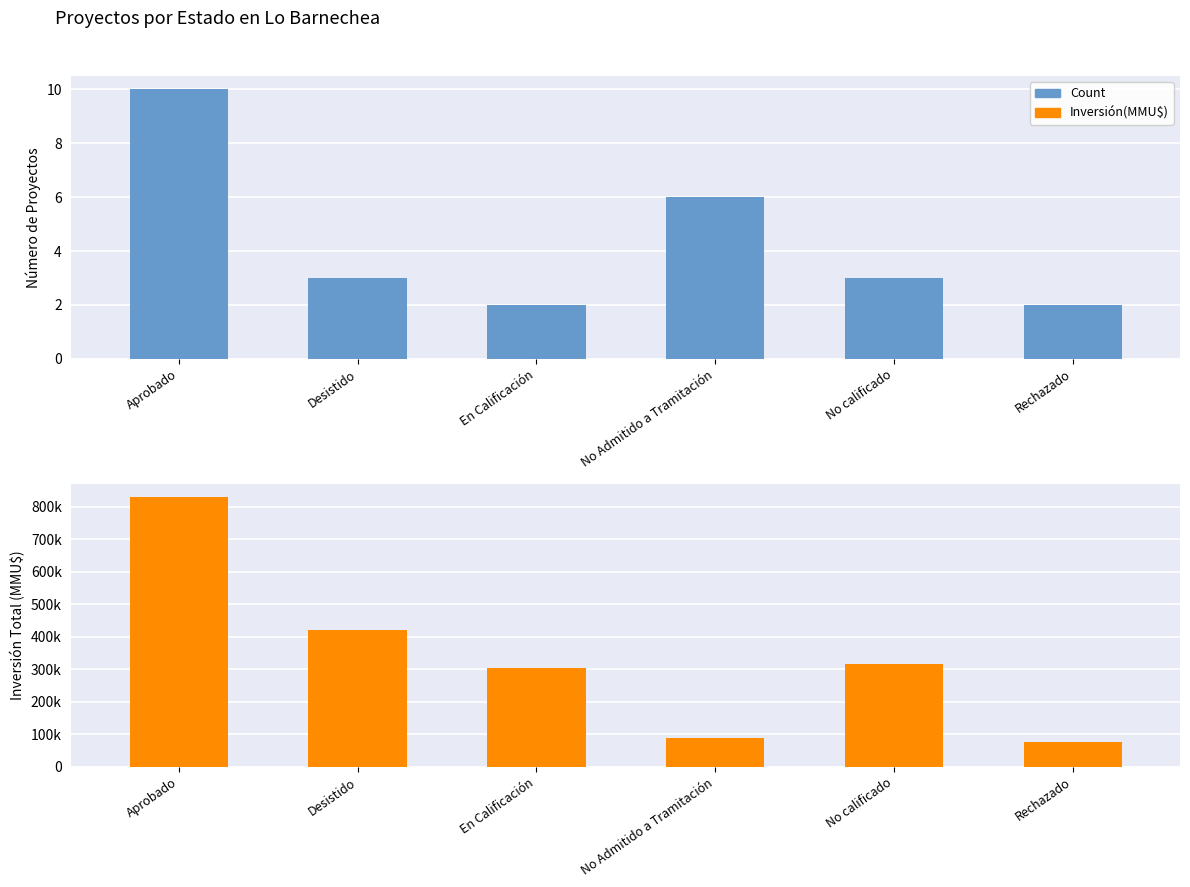

Reading right to left, transcribe all the data shown in this chart.

Count: Rechazado=2	No calificado=3	No Admitido a Tramitación=6	En Calificación=2	Desistido=3	Aprobado=10
Inversión(MMU$): Rechazado=77000	No calificado=315000	No Admitido a Tramitación=87000	En Calificación=302820	Desistido=421476	Aprobado=828857